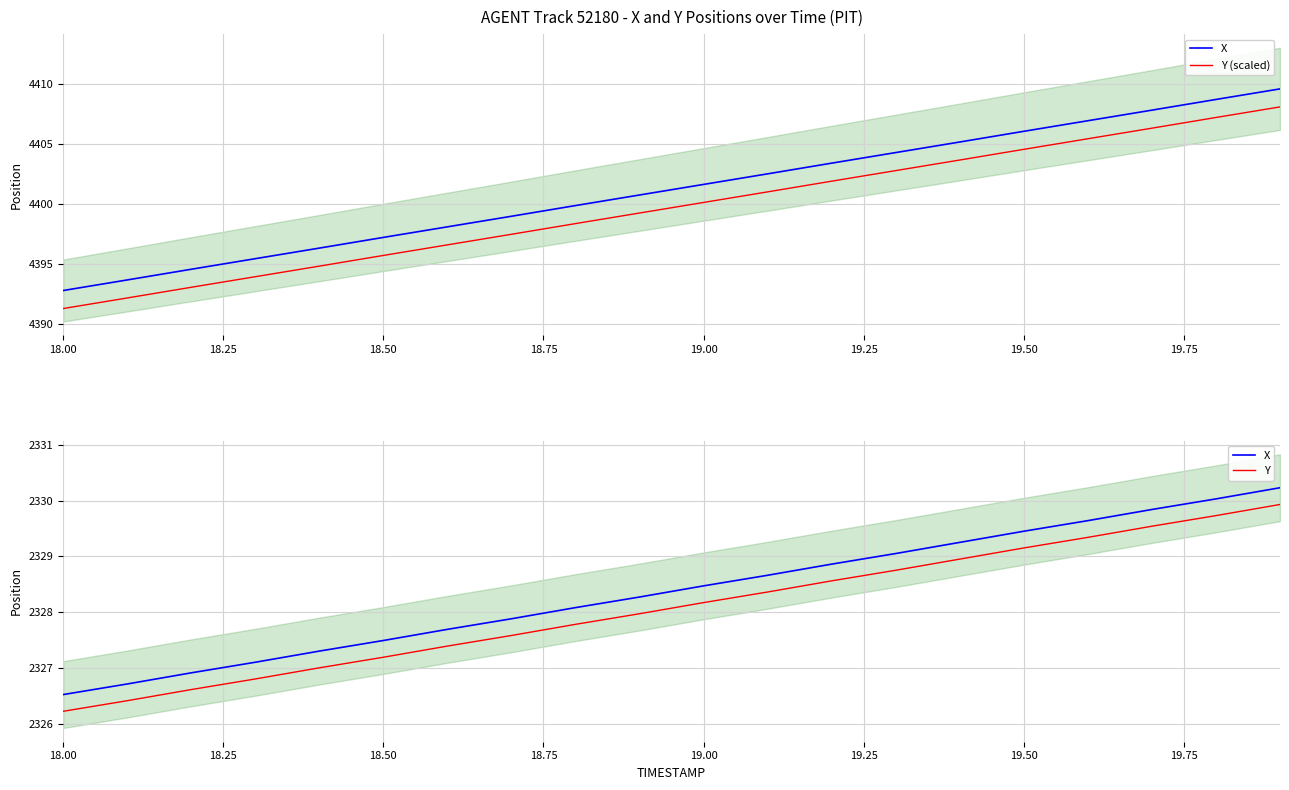

At how many categories does at least one series exceed 3239?

20